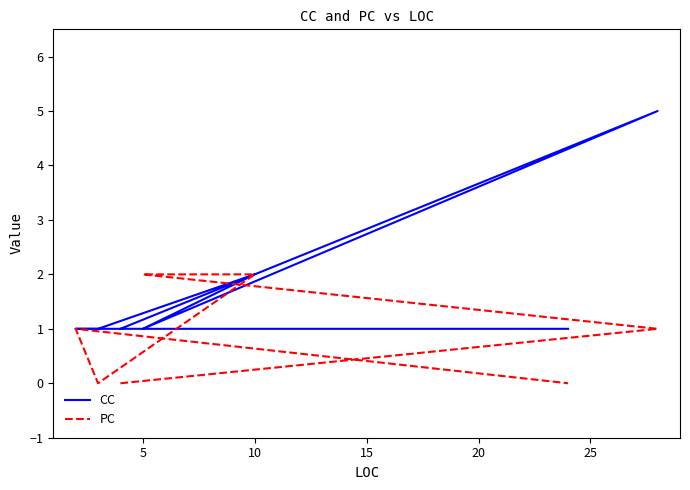

At which category does CC reach its first local valley?

5